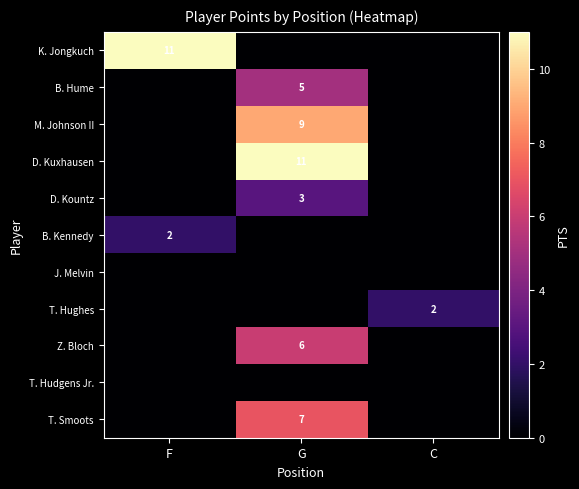

Is it true that M. Johnson II equals 9 at G?

True